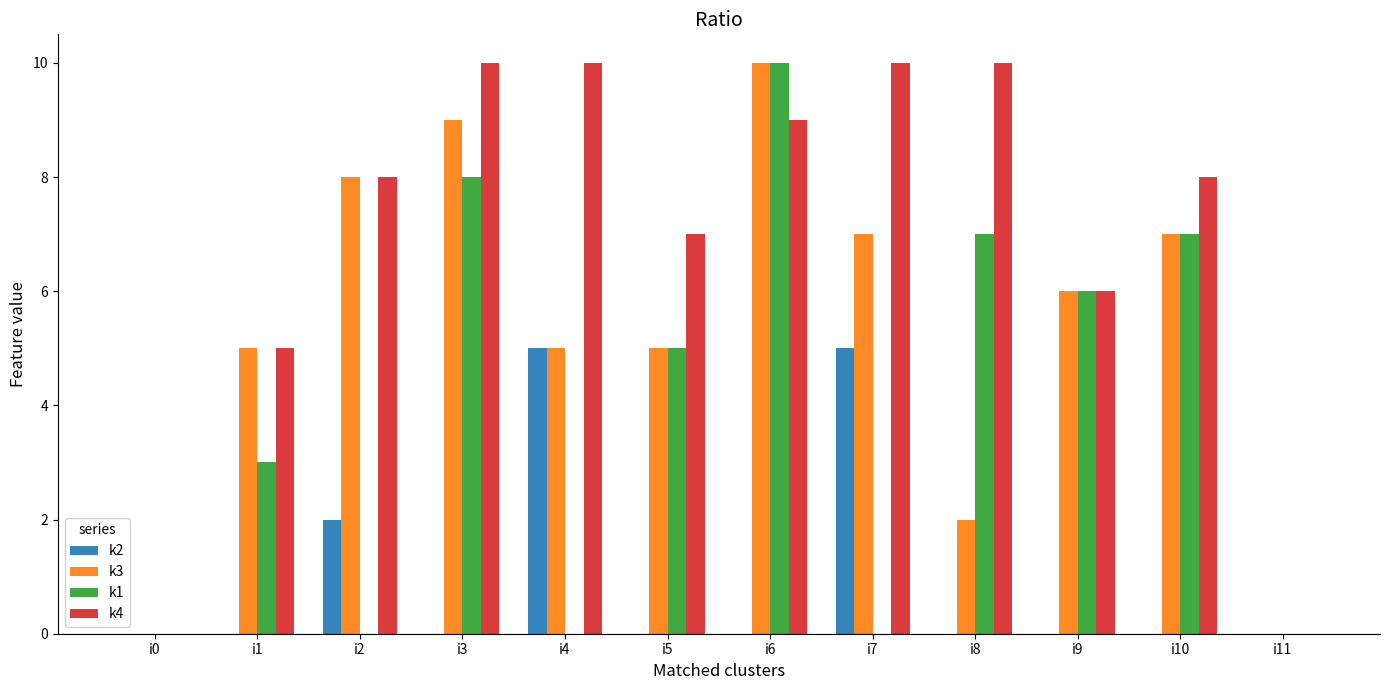

How many data points does each series have?

12